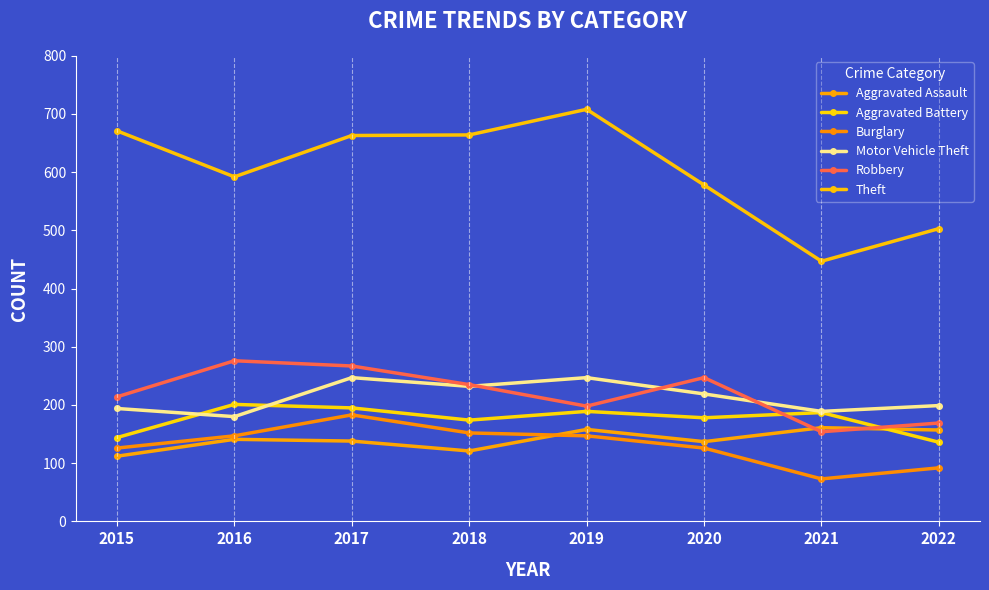

How many lines are shown in the chart?

6